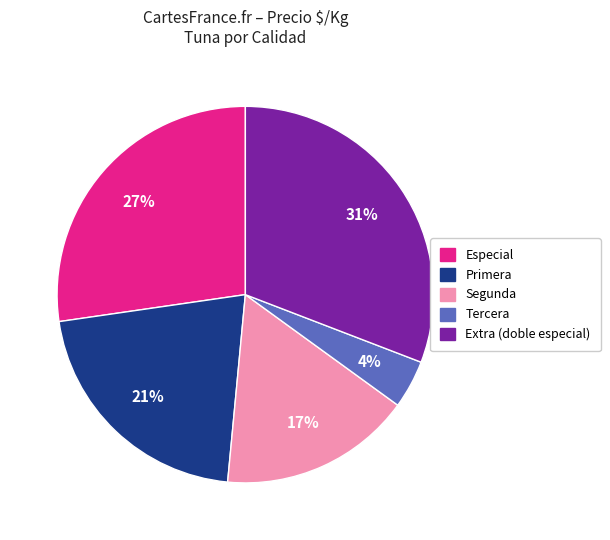

The Especial slice represents 19% of the pie. True or false?

False